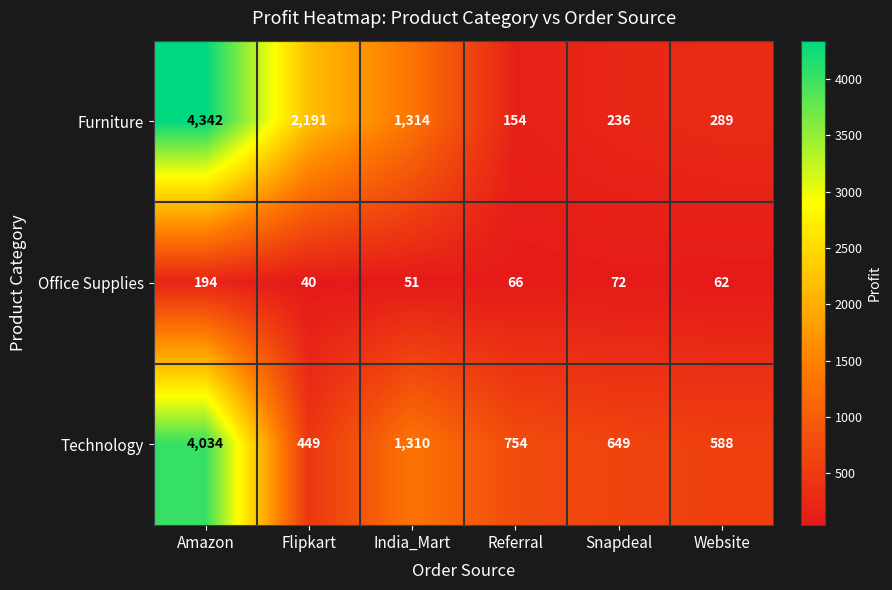

What is the total value across all series at Referral?

974